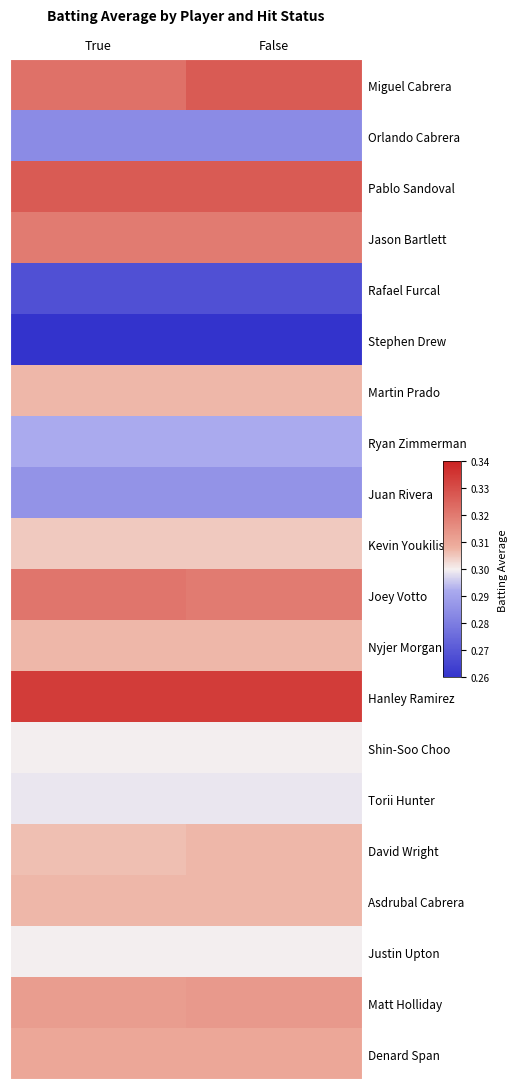

Which has a higher value, False or True?

False